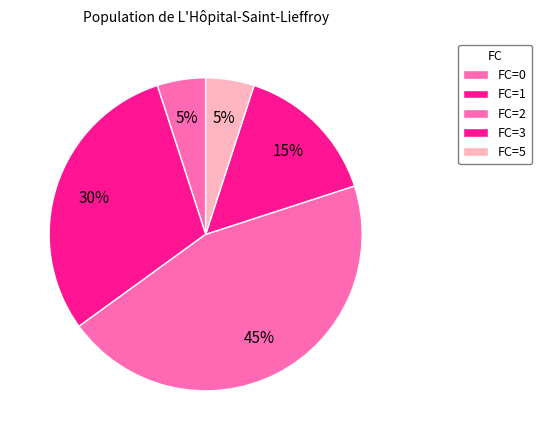

Count the number of slices in the pie.

5